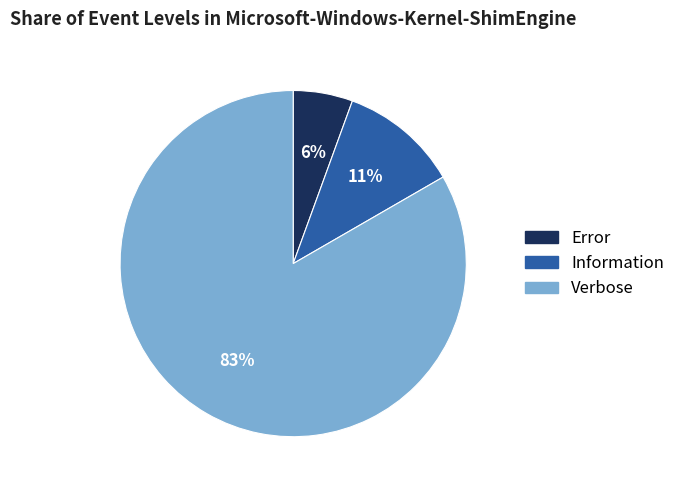

True or false: Information accounts for 11% of the total.

True